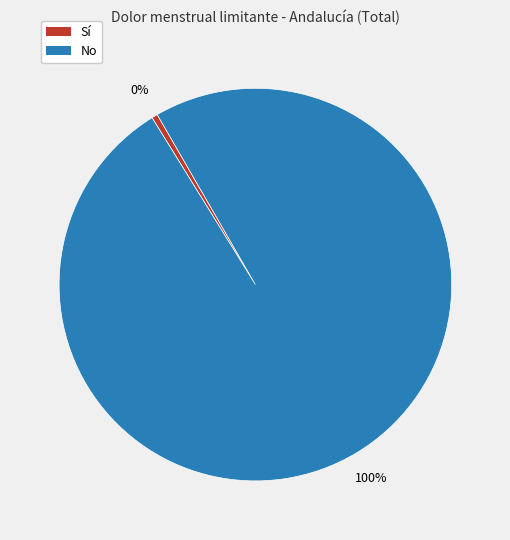

Which slice is the largest?

No